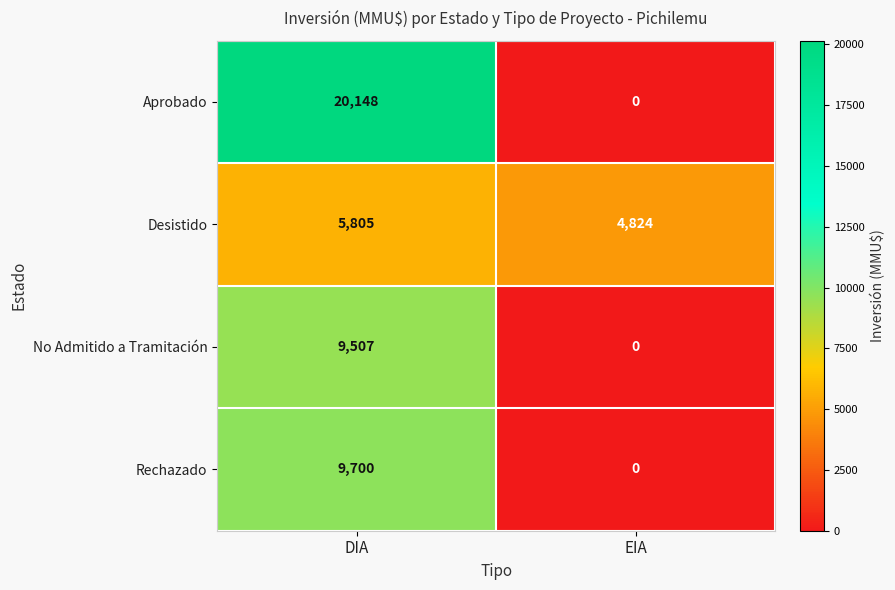

At DIA, list the series in order from smallest to largest.

Desistido, No Admitido a Tramitación, Rechazado, Aprobado